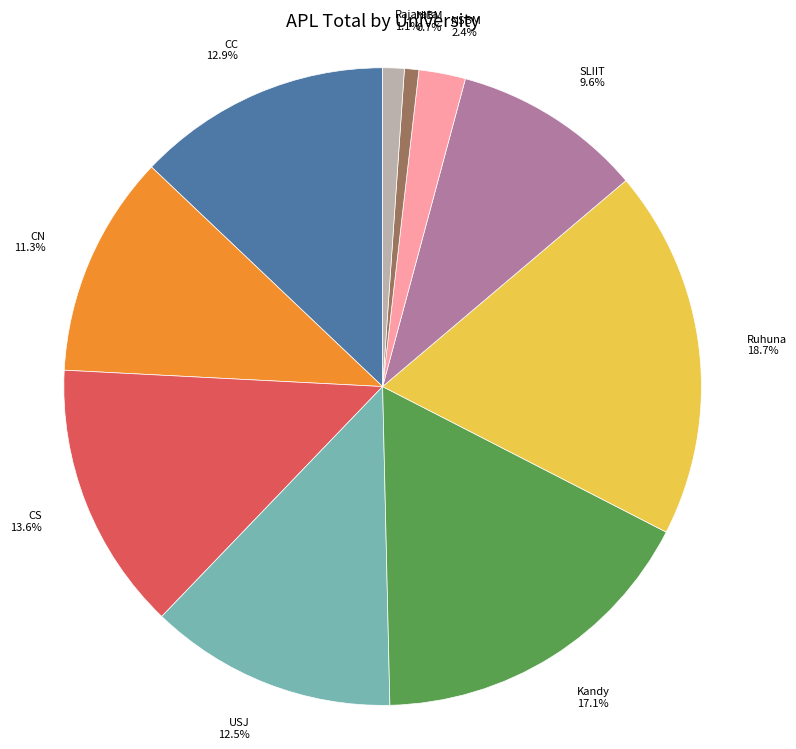

To the nearest percent, what percentage of the pie is NSBM?

2%